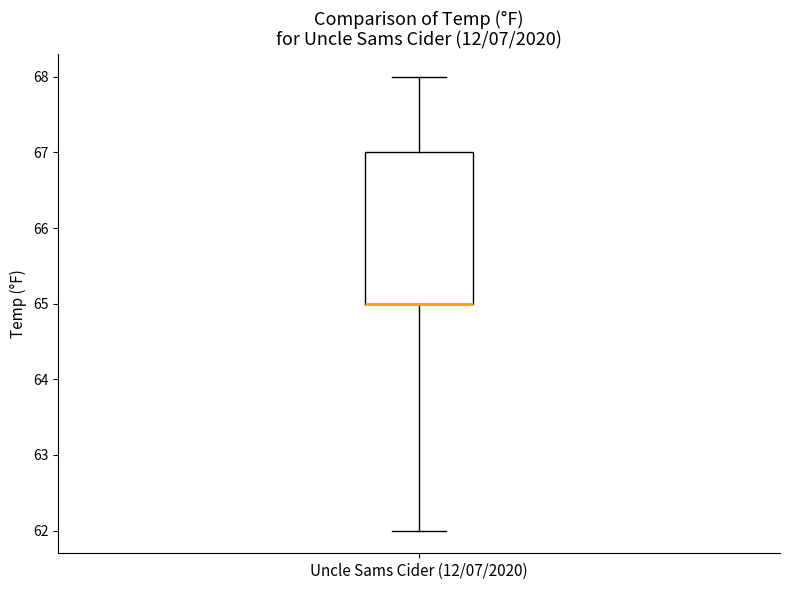

Read this box plot against the y-axis: the position of the median line, the range covered by the box, and the ends of both whiskers. The values are not printed on the chart, so give them approximately, as read against the axis.

median 65 (drawn on the box's lower edge), box 65 to 67, whiskers 62 to 68